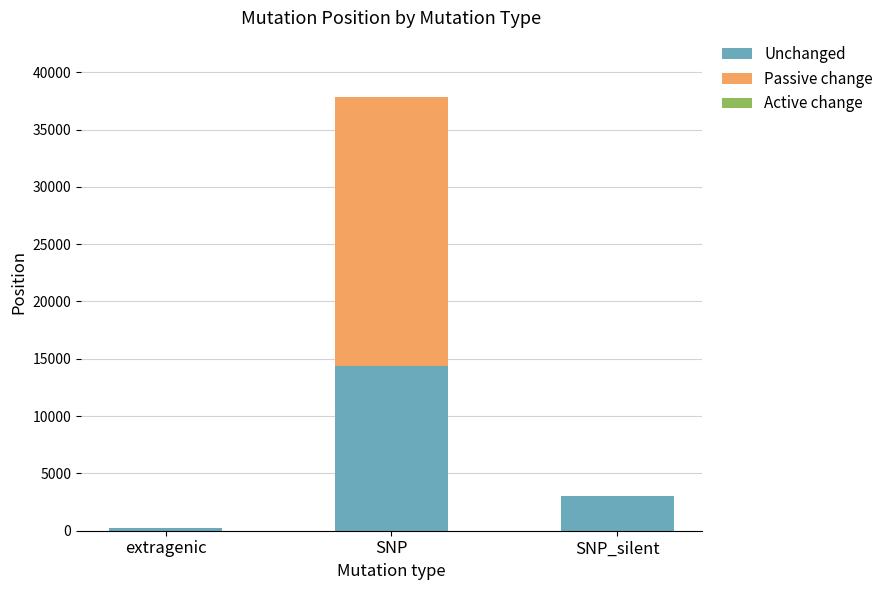

True or false: Unchanged has a value of 14408 at SNP.

True